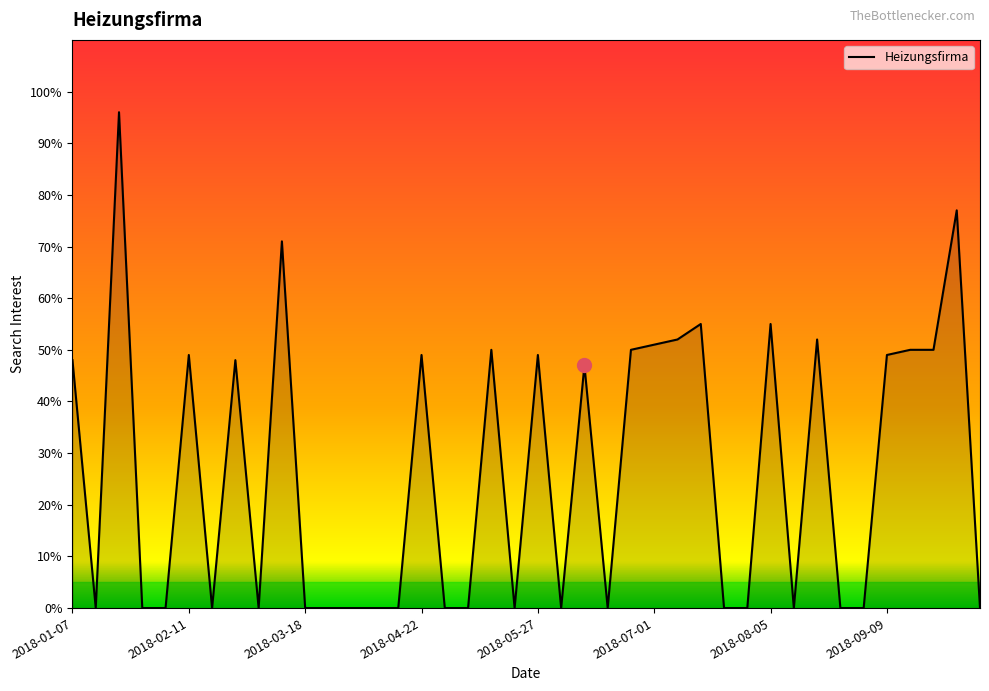

What is the difference between the maximum and minimum values?

96